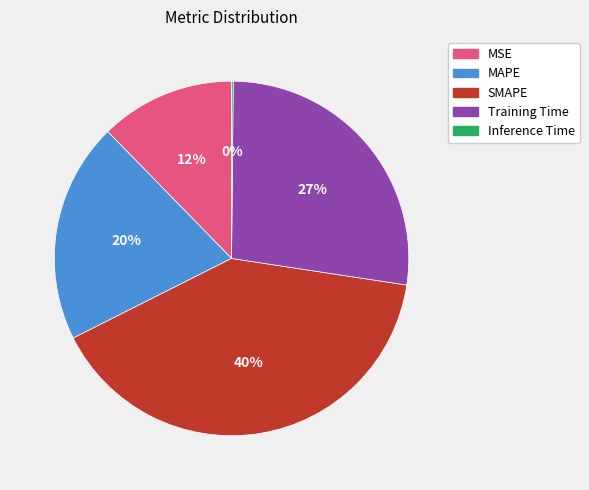

Does any single category account for the majority?

No